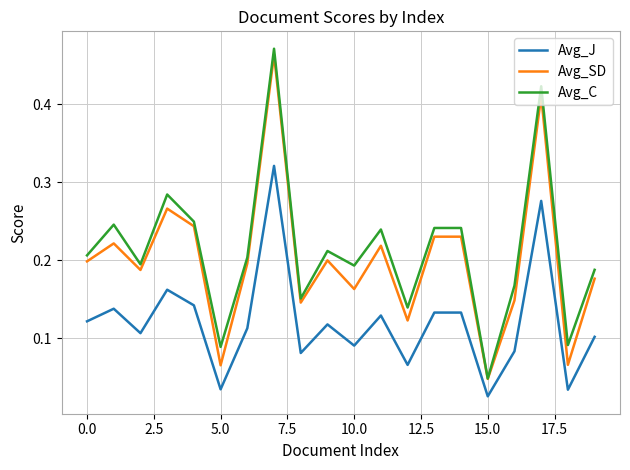

Which series has the largest range (max minus min)?

Avg_C